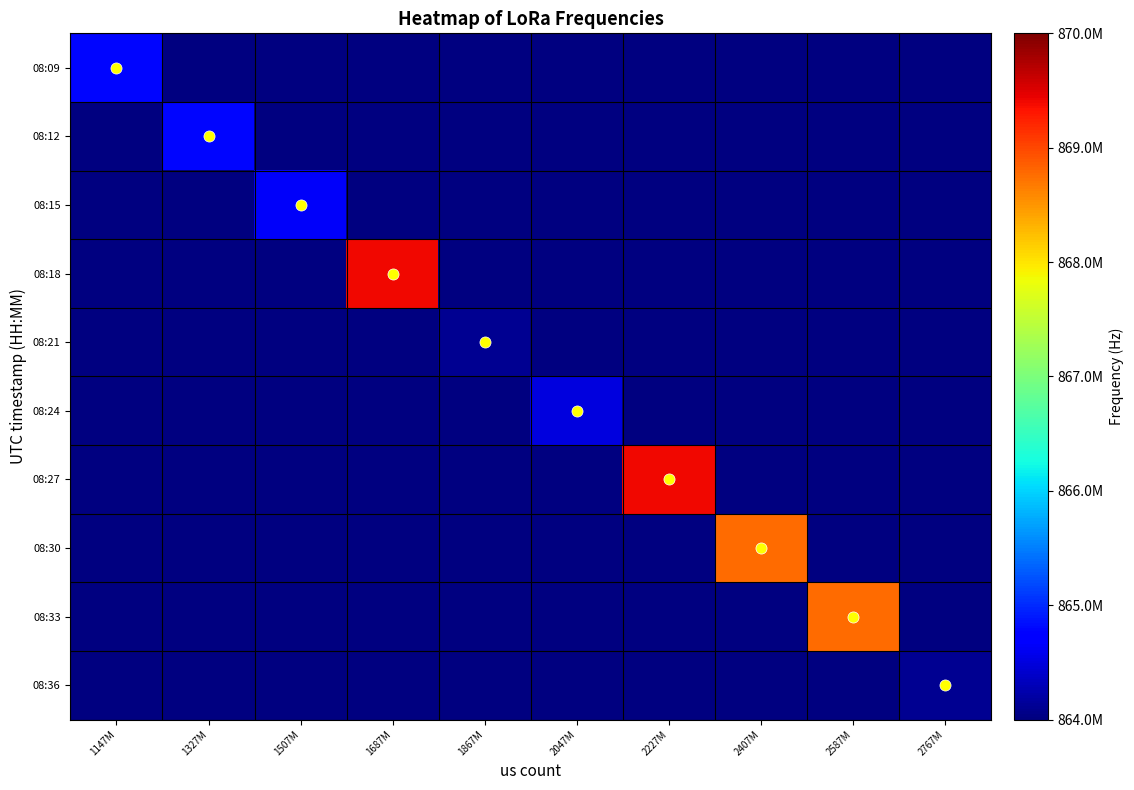

Count the number of categories in the chart.

10